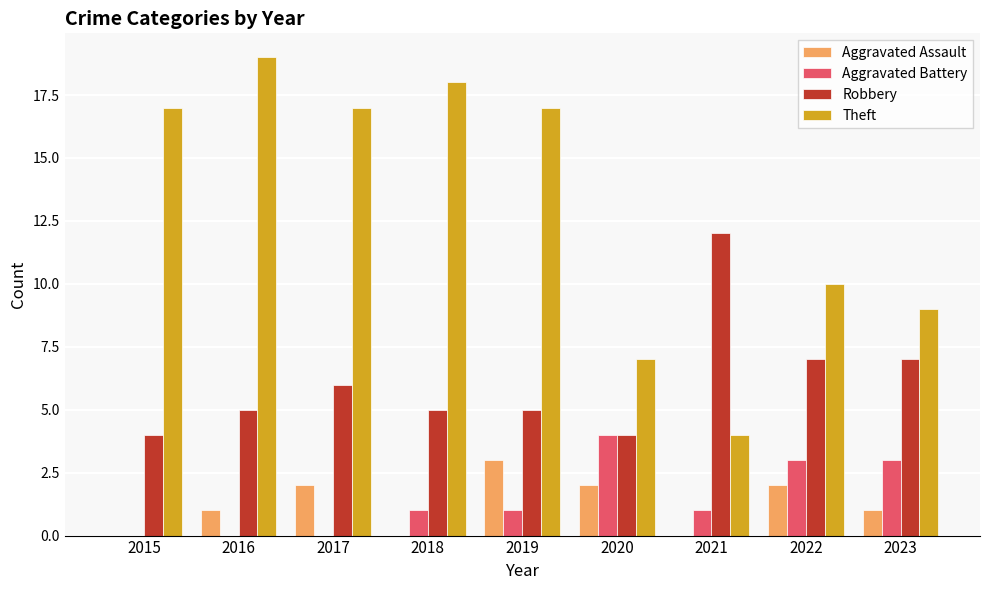

The Robbery series shows 6 at 2020. True or false?

False